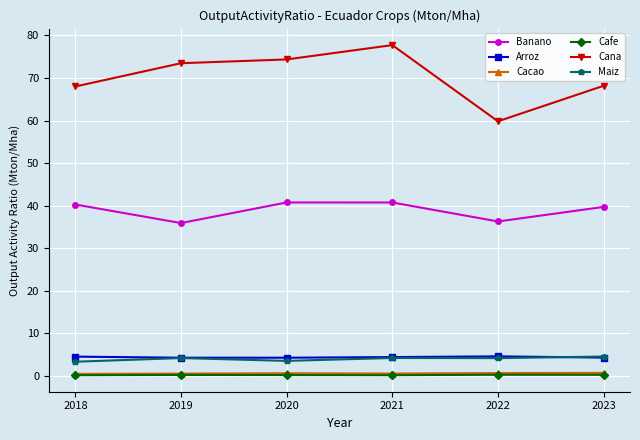

What is the difference between the highest and lowest values at 2019?

73.2